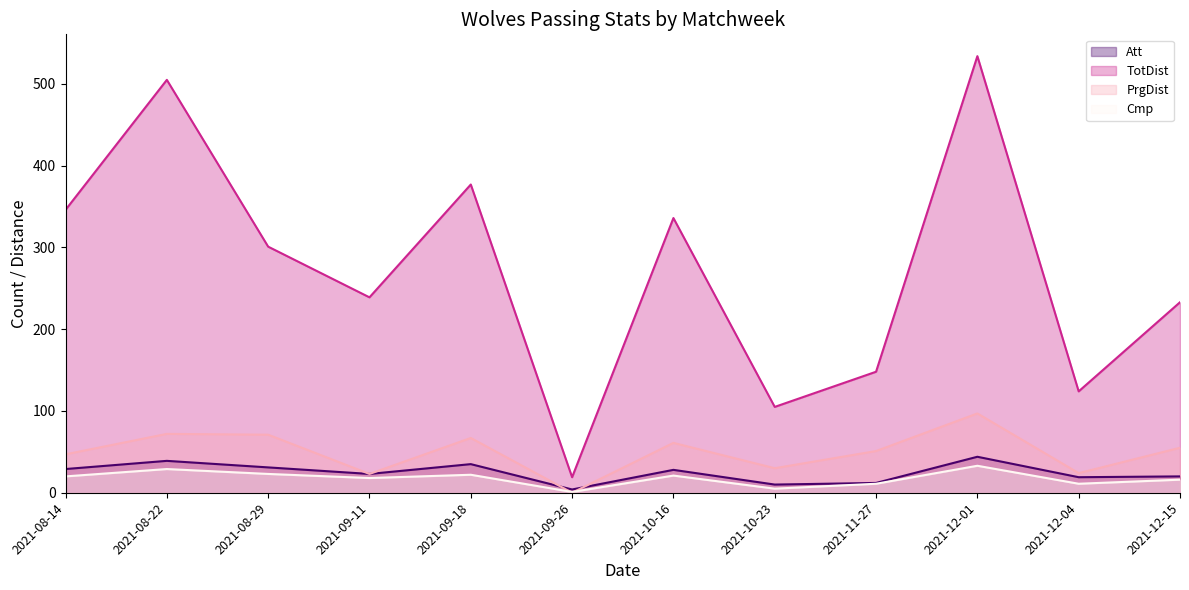

At how many categories does at least one series exceed 95?

11